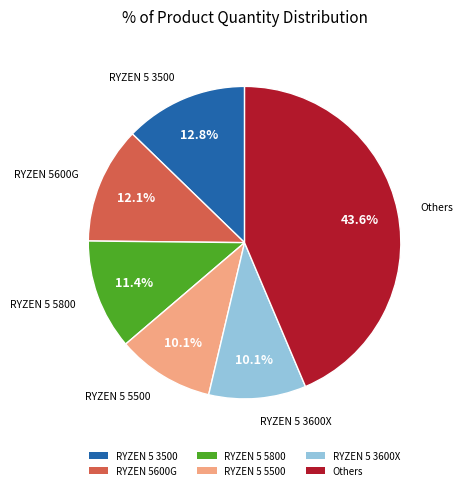

Is there any slice that represents more than half of the pie?

No